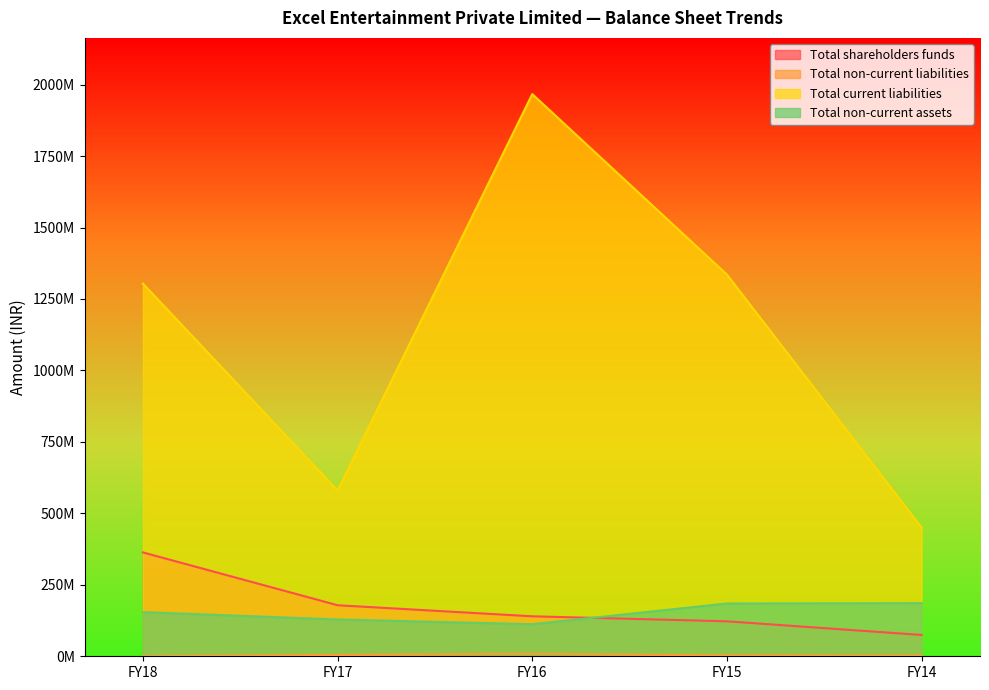

What is the sum of all Total non-current liabilities values?

18408468